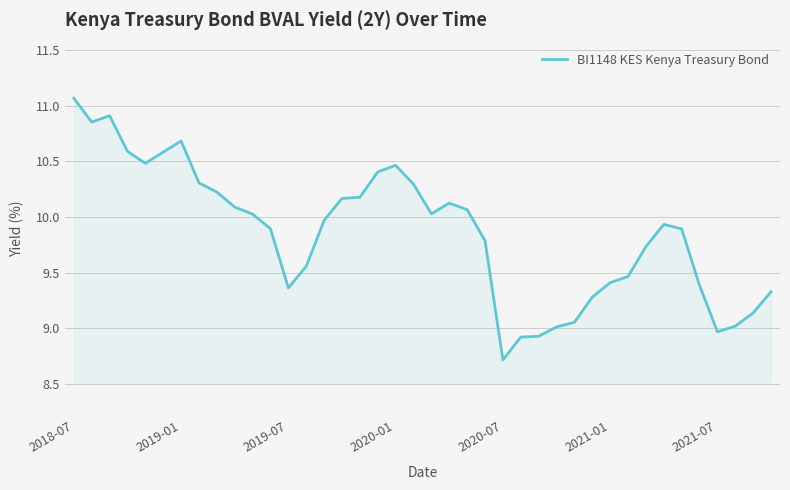

What is the maximum value shown in the chart?

11.1